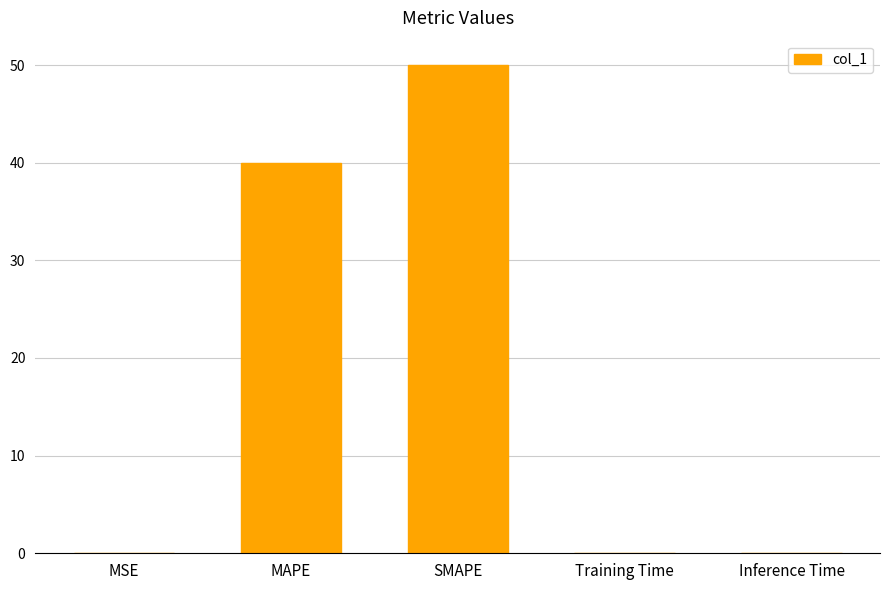

What is the sum of all values?

90.1